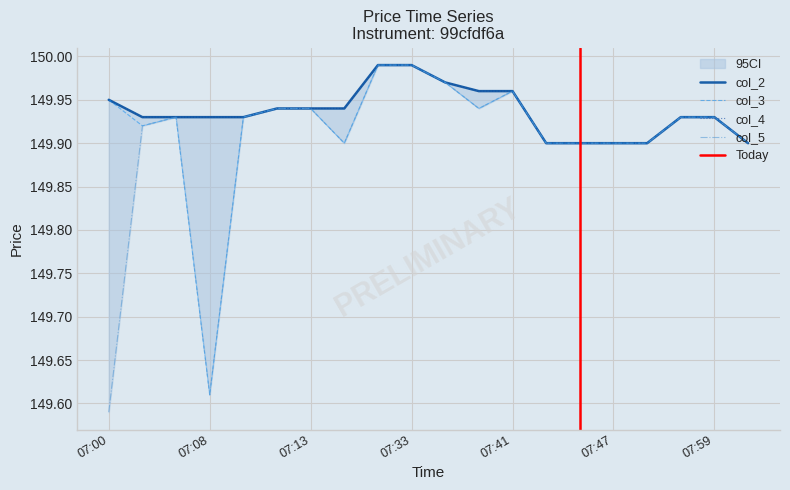

Rank the series by their maximum value, from lowest to highest.

col_2, col_3, col_4, col_5